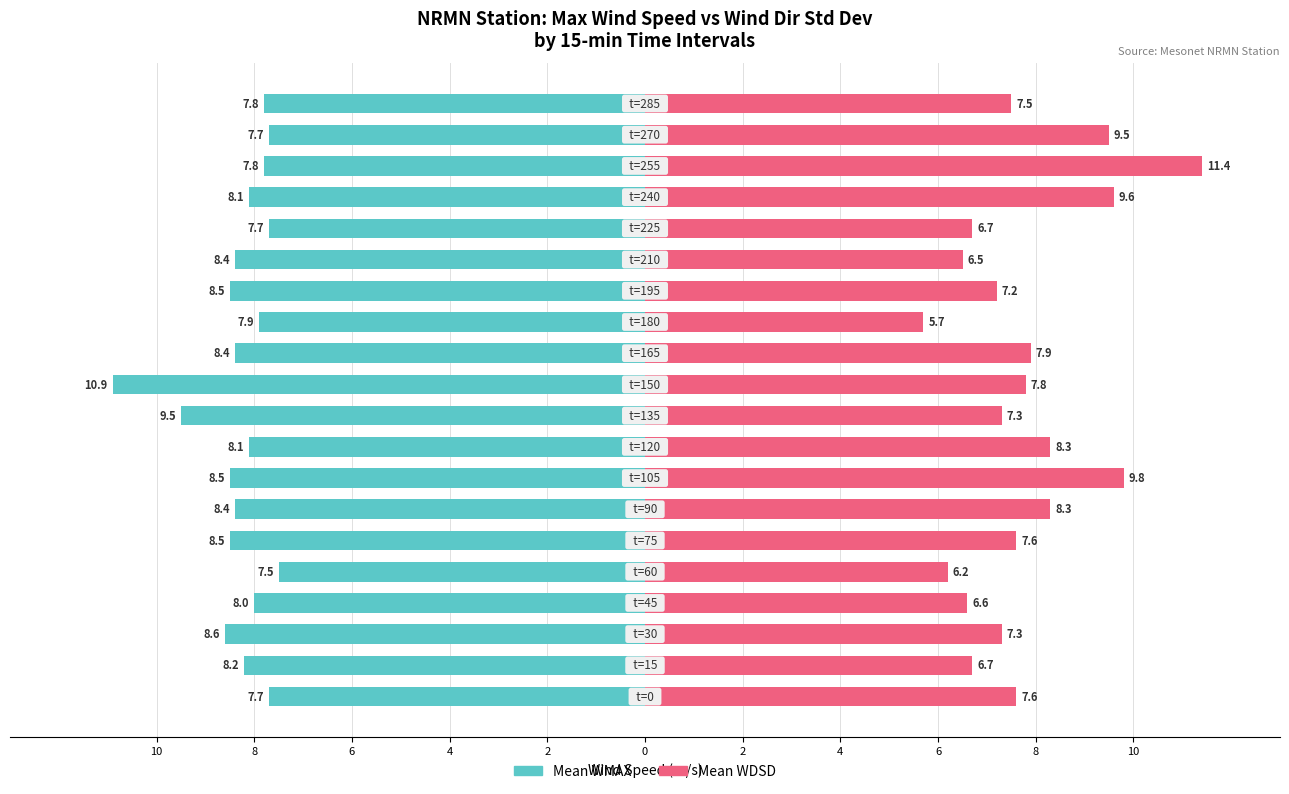

How many bars are there in total?

40